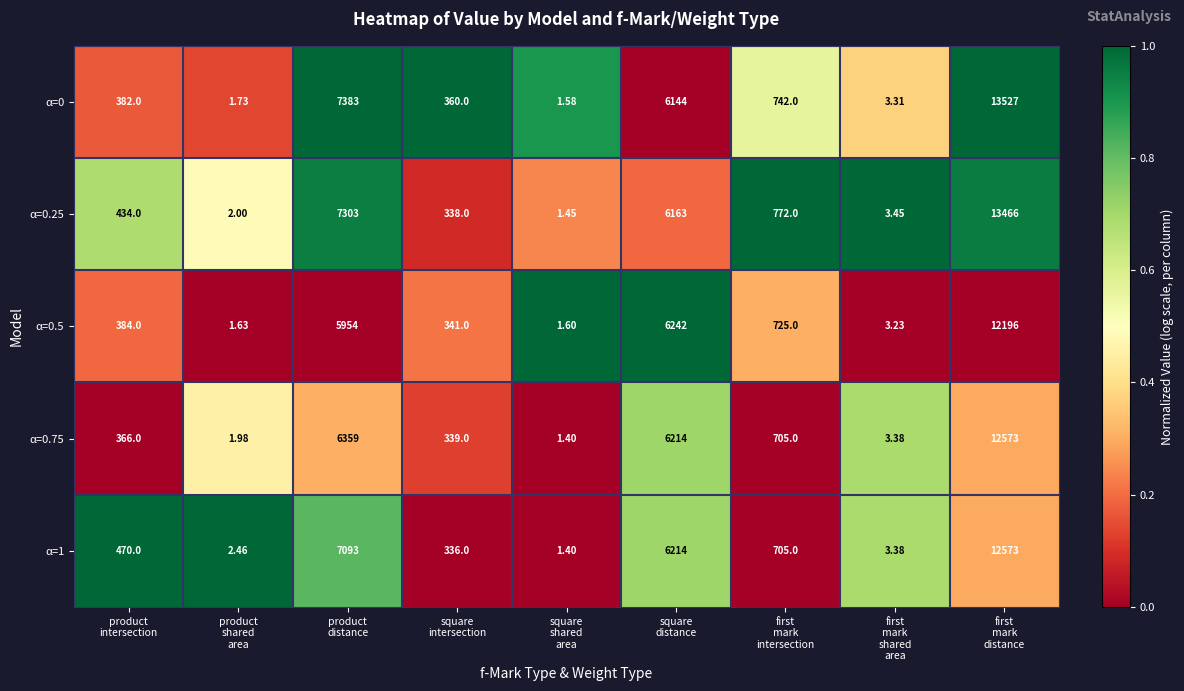

Count the number of data series in this chart.

5